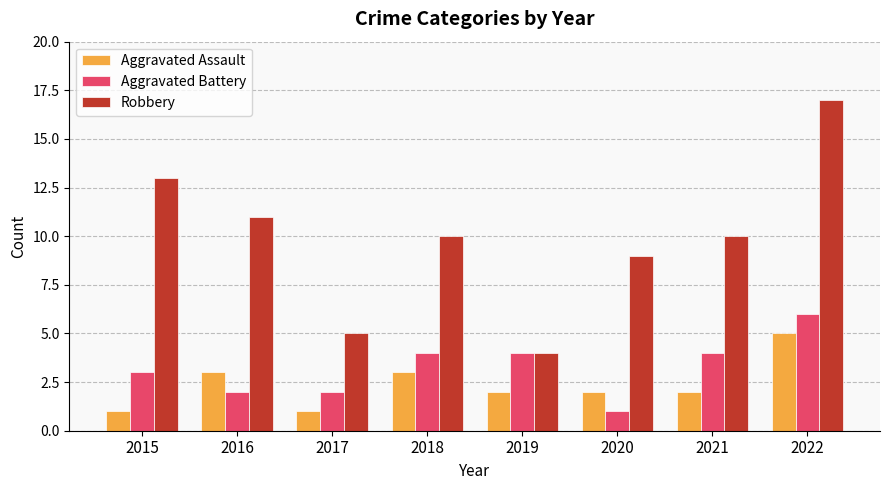

The value of Aggravated Assault at 2019 is 2. True or false?

True